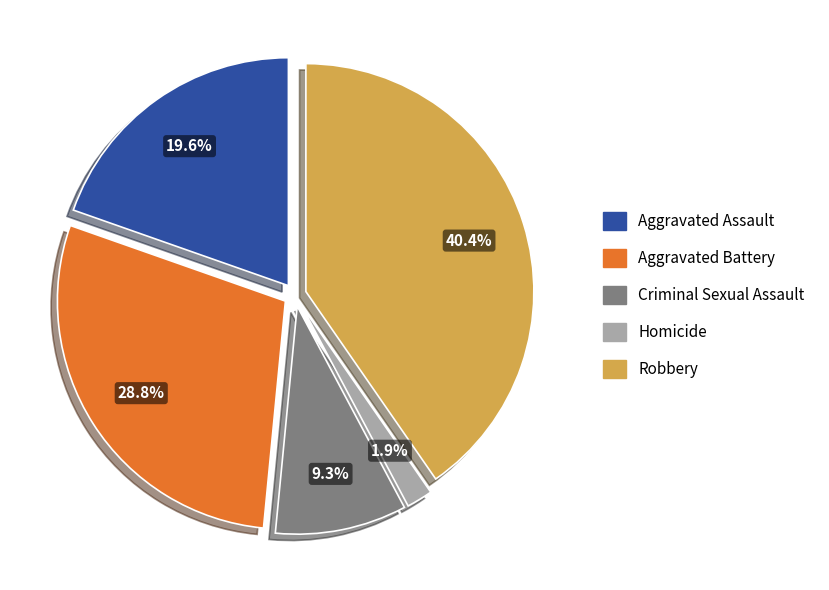

Is there a majority slice in this chart?

No